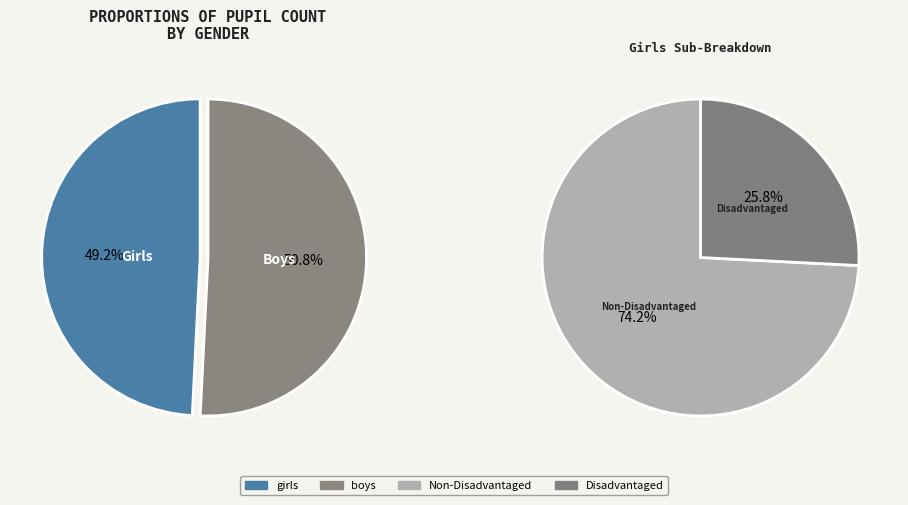

What is the largest slice in the pie chart?

boys